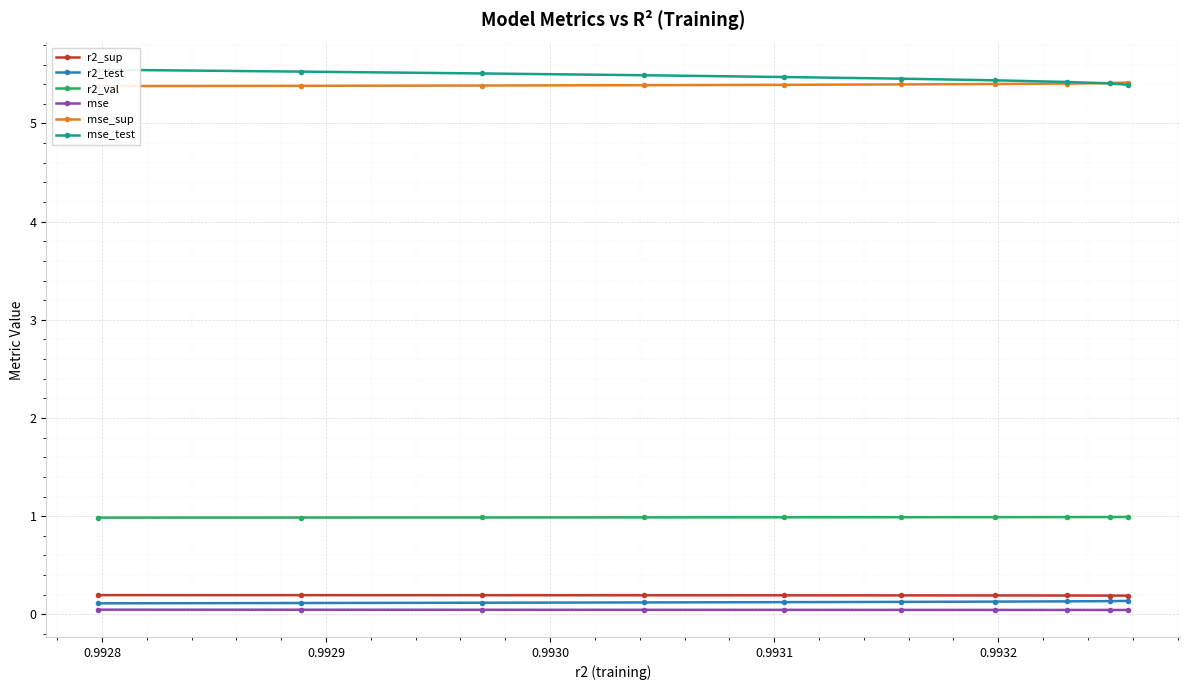

Count the mse values in the range 0 to 1.

10